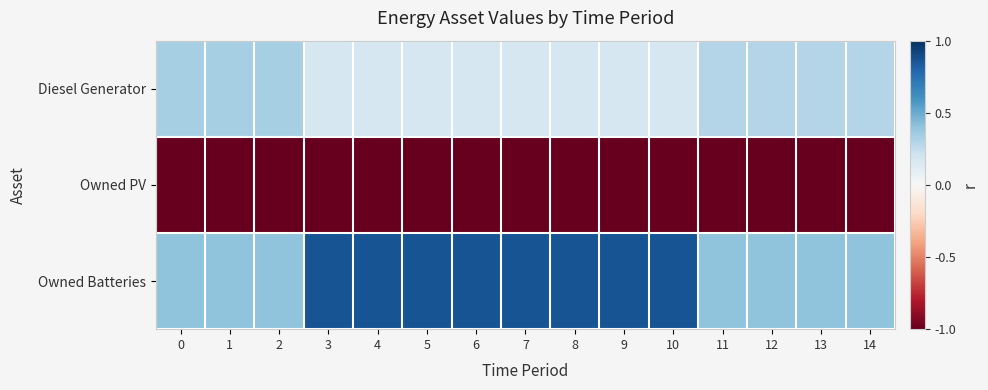

At how many categories does at least one series exceed 0?

15